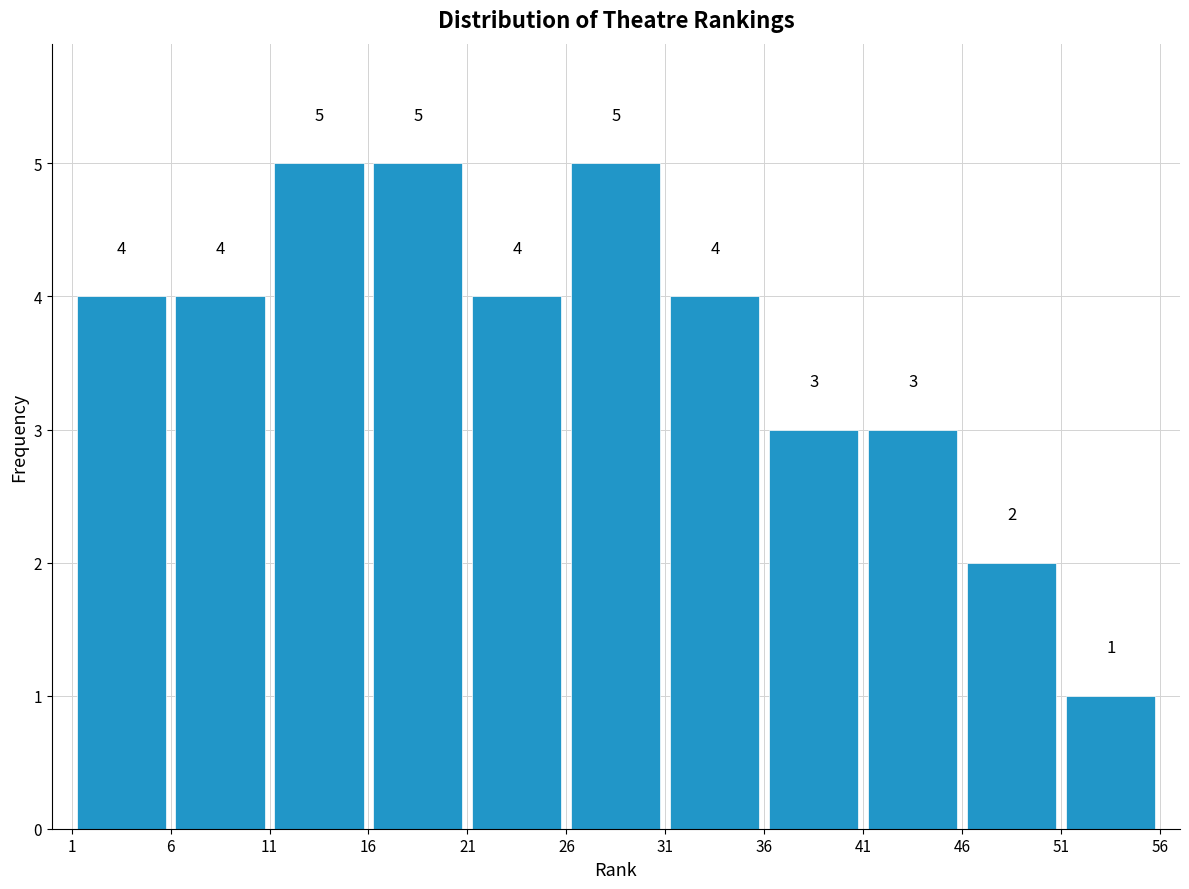

How tall is the bar that spans 21 to 26 on the x-axis?

4